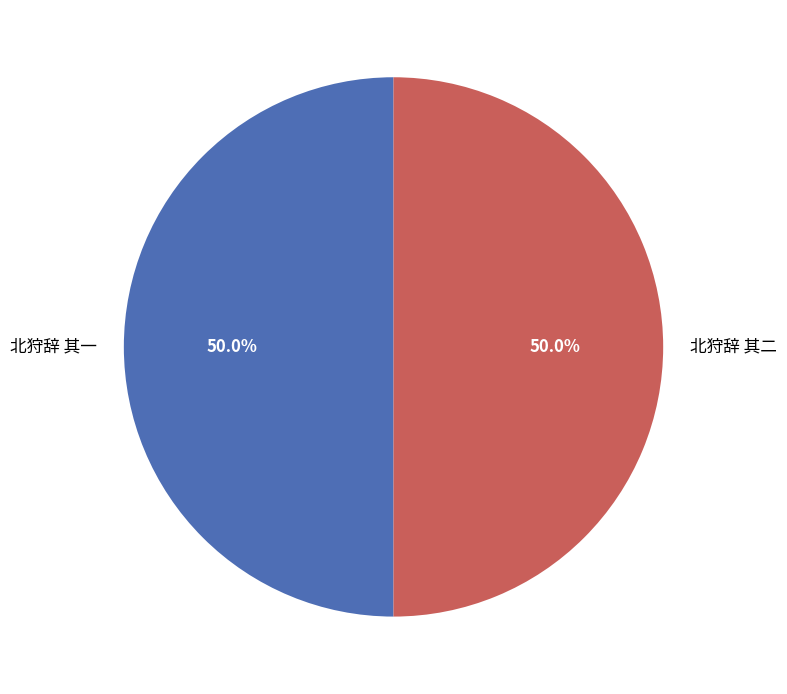

Do 北狩辞 其二 and 北狩辞 其一 together represent more than half of the pie?

Yes